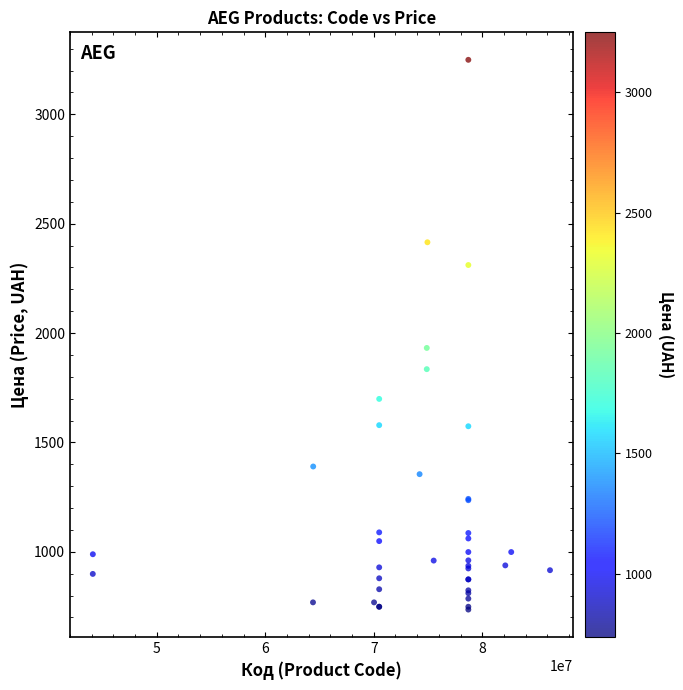

What Y value in the scatter plot is closest to 1992?

1932